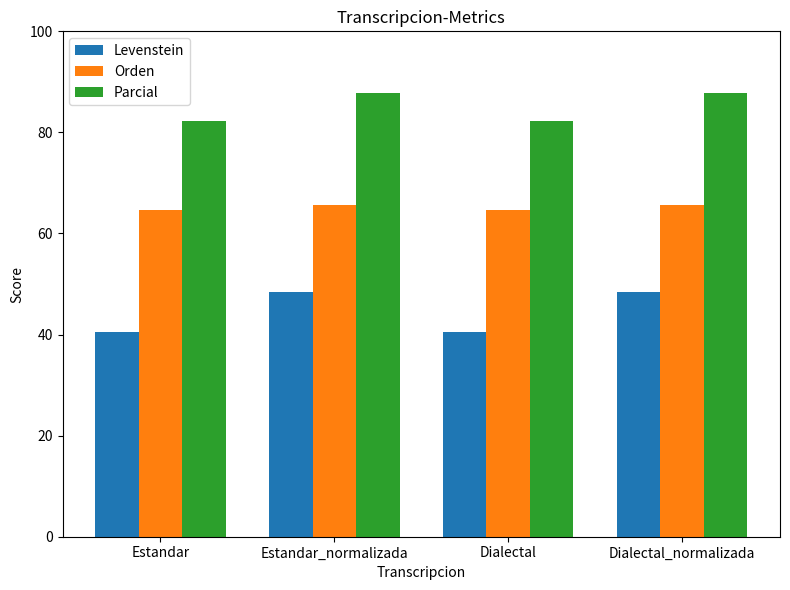

Reading left to right, transcribe all the data shown in this chart.

Levenstein: Estandar=40.5	Estandar_normalizada=48.4	Dialectal=40.5	Dialectal_normalizada=48.4
Orden: Estandar=64.7	Estandar_normalizada=65.7	Dialectal=64.7	Dialectal_normalizada=65.7
Parcial: Estandar=82.4	Estandar_normalizada=87.8	Dialectal=82.4	Dialectal_normalizada=87.8